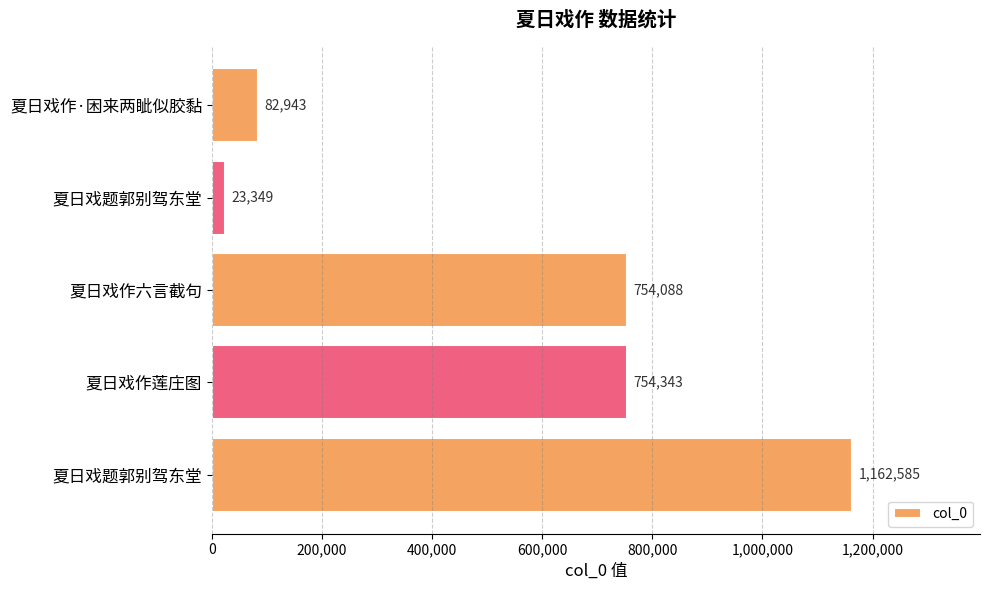

What is the difference between the maximum and second lowest values?

1079642